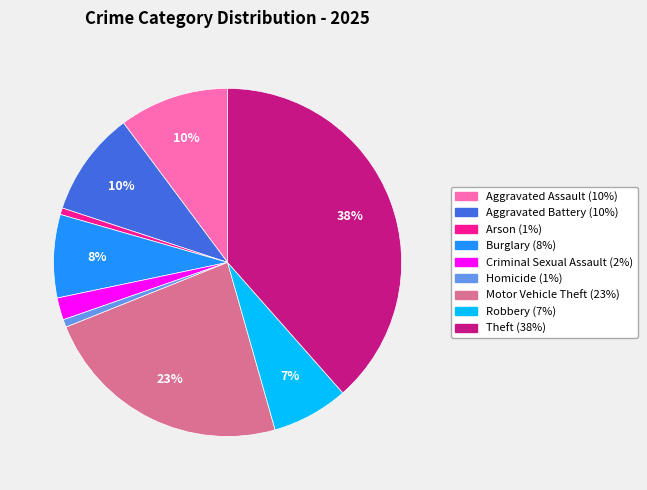

Between Aggravated Assault and Robbery, which is larger?

Aggravated Assault